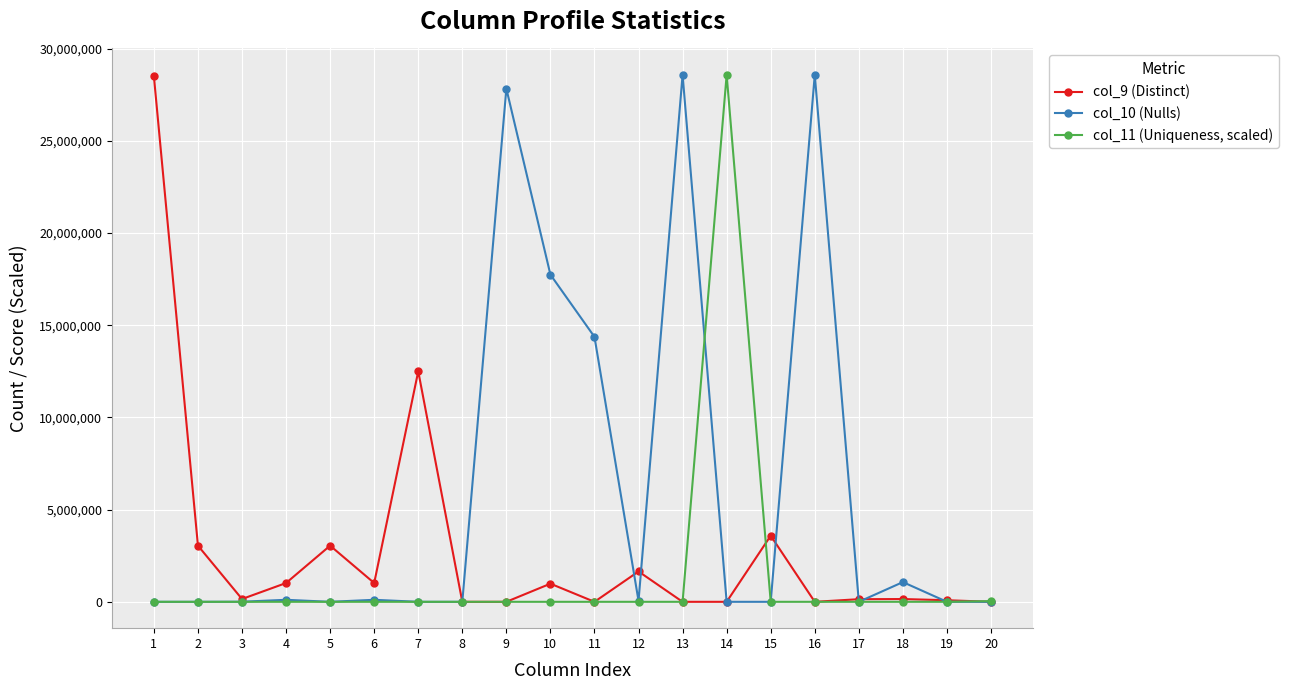

How many distinct data groups are displayed?

3